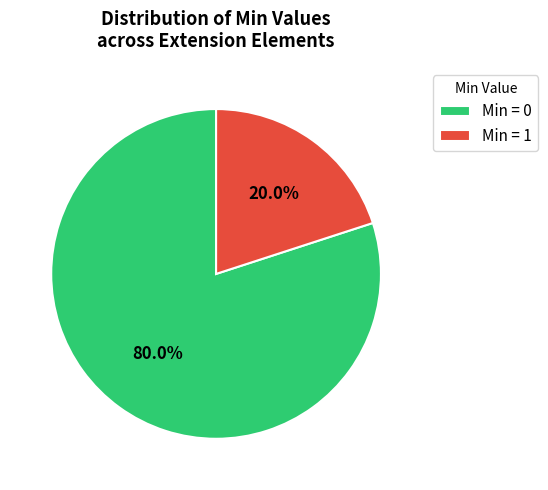

Which slice is the largest?

Min = 0